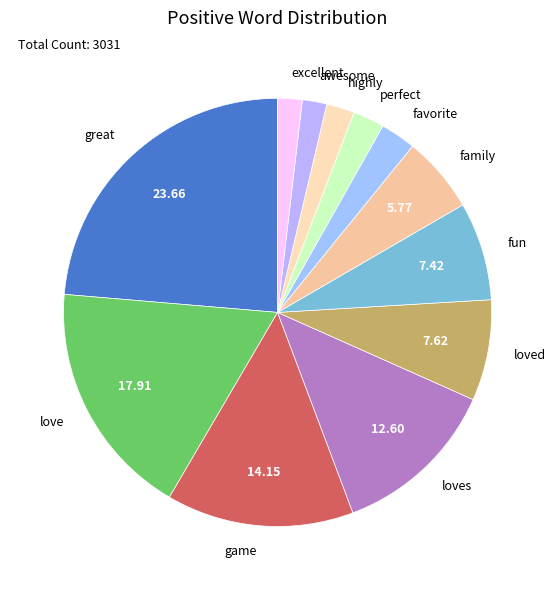

Combined, do family and fun account for over 50%?

No